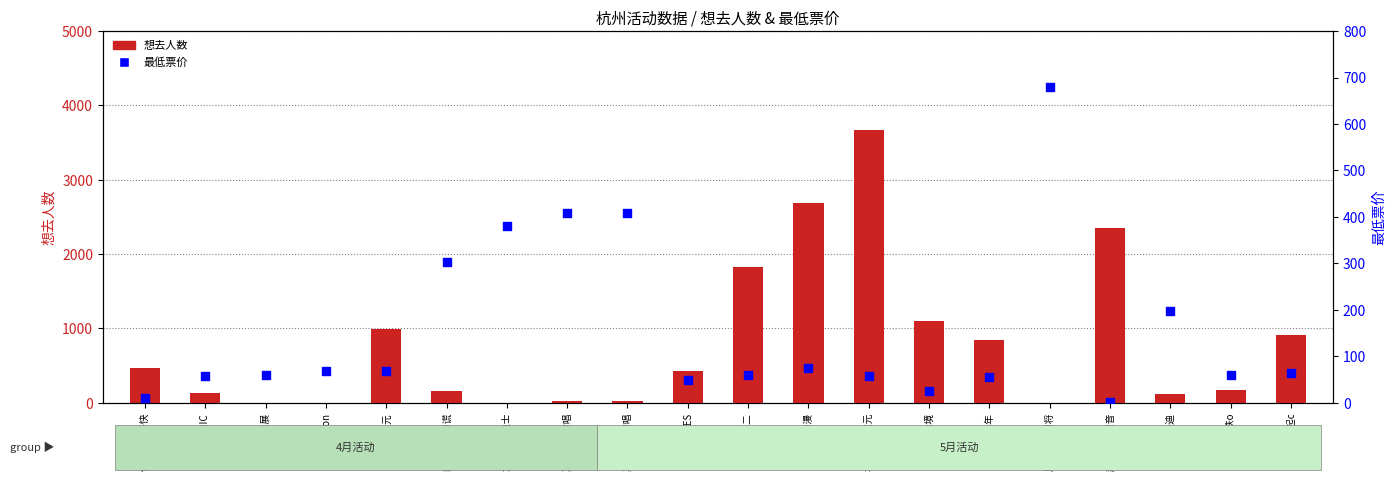

At which category is the sum across all series the highest?

华盟动漫次元